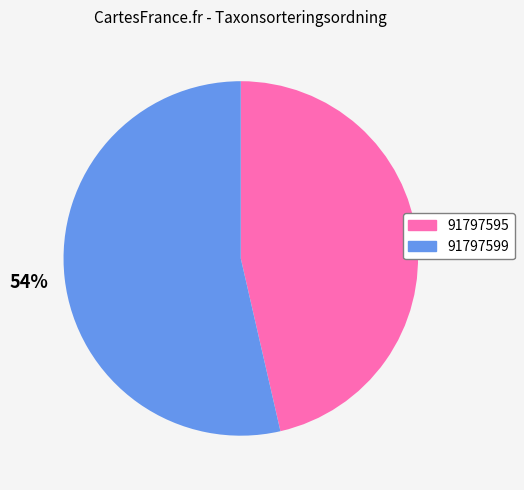

What is the ratio of the value at 91797595 to the value at 91797599?

0.9